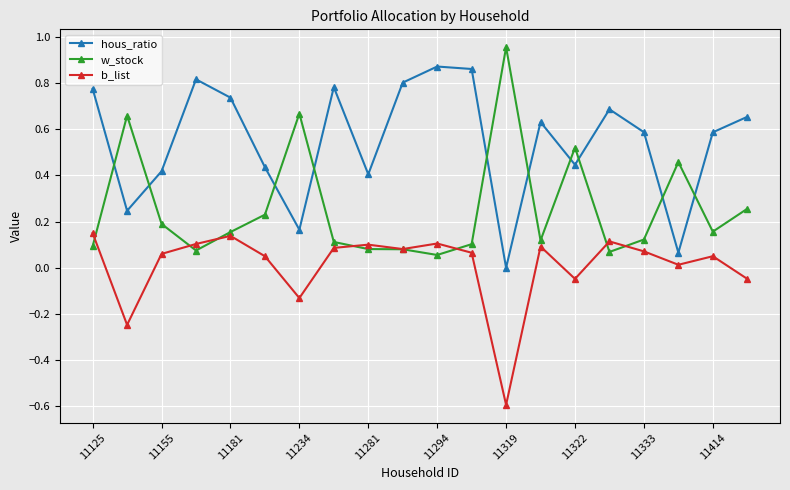

True or false: w_stock and hous_ratio cross at least once.

True